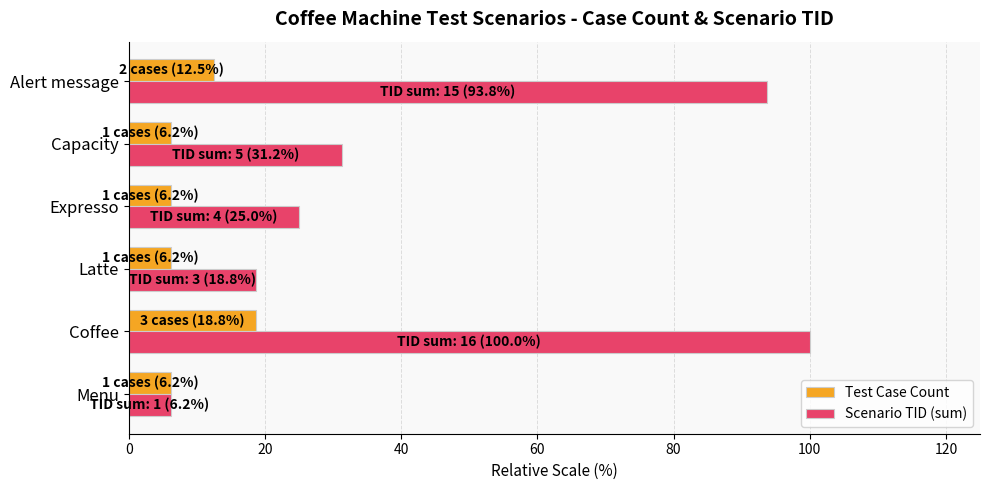

Rank the series by their average value, from highest to lowest.

Scenario TID (sum), Test Case Count